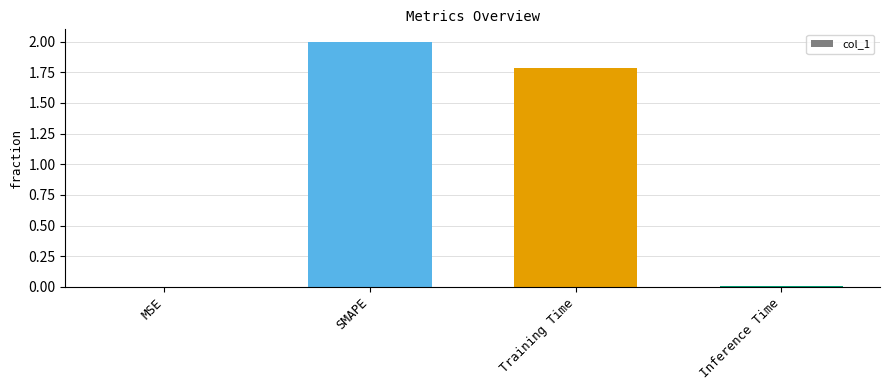

What is the average value?

0.9